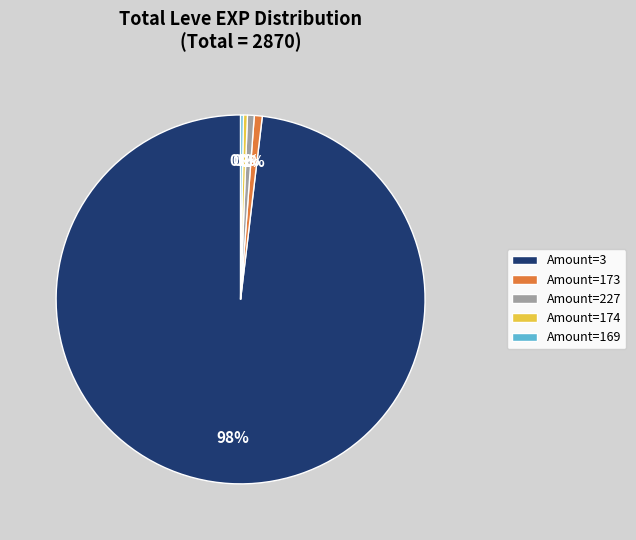

To the nearest percent, what is the average slice percentage?

20%